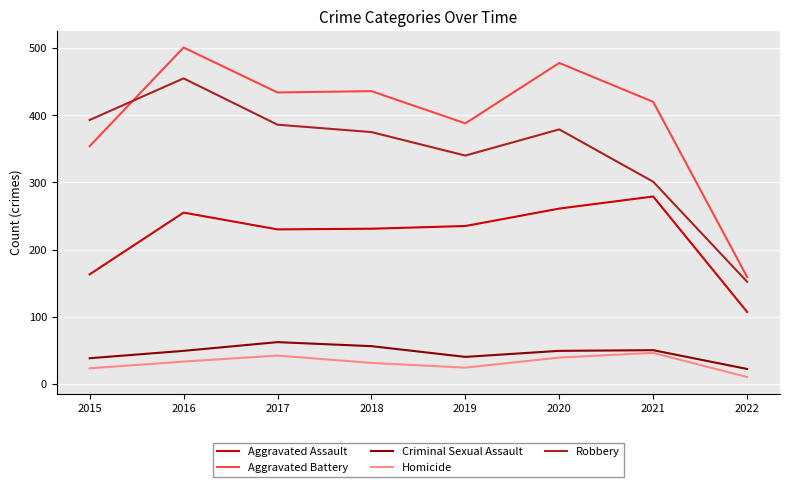

What is the lowest value of the Homicide series?

10